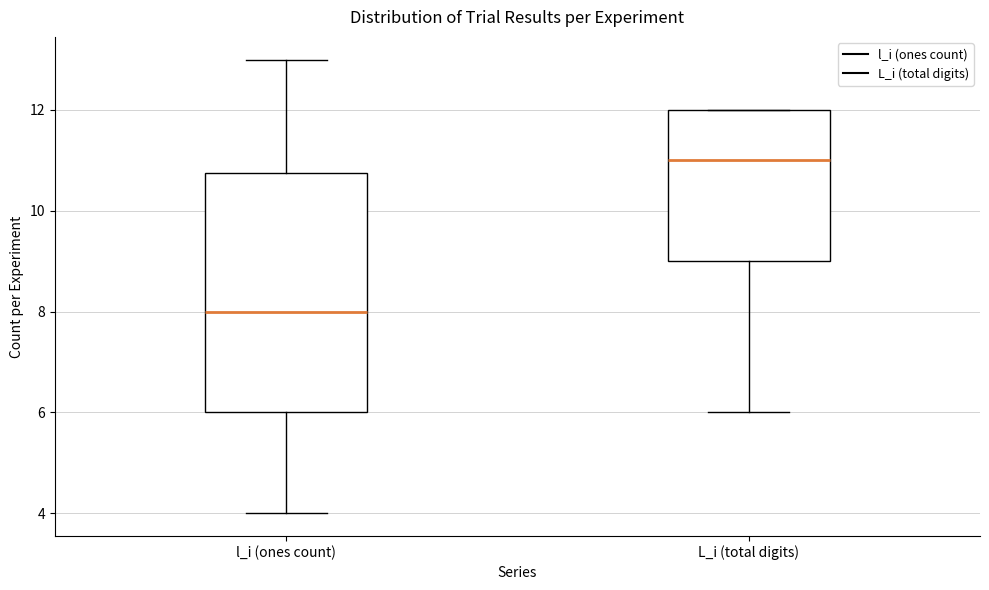

Reading left to right, read every box against the y-axis: the position of its median line, the range the box covers, and the ends of its whiskers. The values are not printed on the chart, so give them approximately, as read against the axis.

l_i (ones count): median 8.0, box 6.0 to 10.8, whiskers 4.0 to 13.0
L_i (total digits): median 11.0, box 9.0 to 12.0, whiskers 6.0 to 12.0